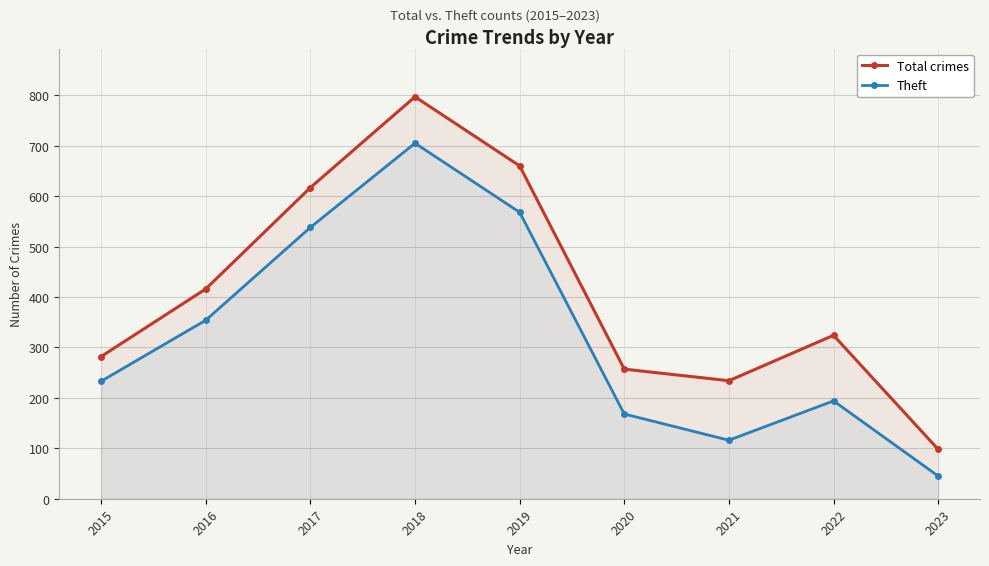

What is the difference between the Theft values at 2021 and 2019?

452